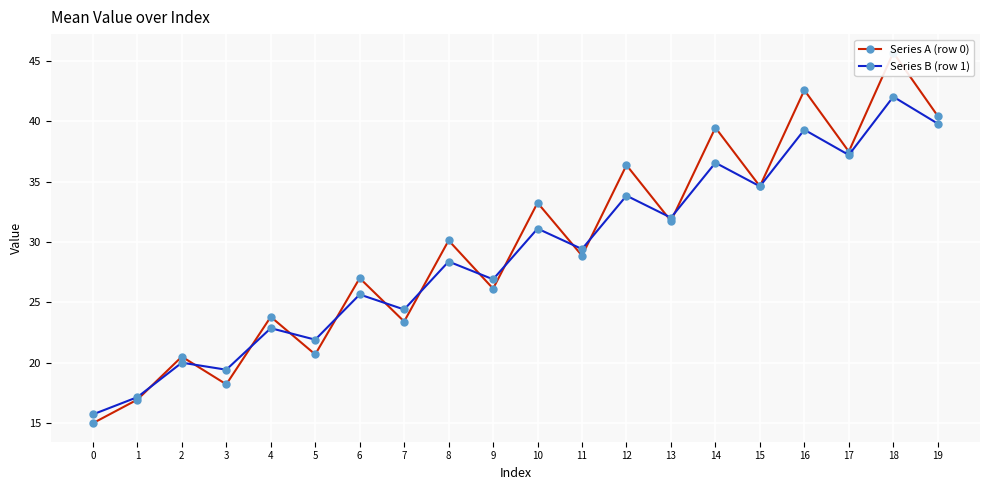

Reading right to left, what are all the values shown in this chart?

Series A (row 0): 19=40.5	18=45.7	17=37.5	16=42.6	15=34.6	14=39.5	13=31.8	12=36.4	11=28.9	10=33.3	9=26.1	8=30.1	7=23.4	6=27.0	5=20.7	4=23.8	3=18.2	2=20.5	1=16.9	0=15.0
Series B (row 1): 19=39.8	18=42.1	17=37.2	16=39.3	15=34.6	14=36.6	13=32.0	12=33.8	11=29.4	10=31.1	9=26.9	8=28.4	7=24.4	6=25.7	5=21.9	4=22.9	3=19.4	2=20.0	1=17.1	0=15.7